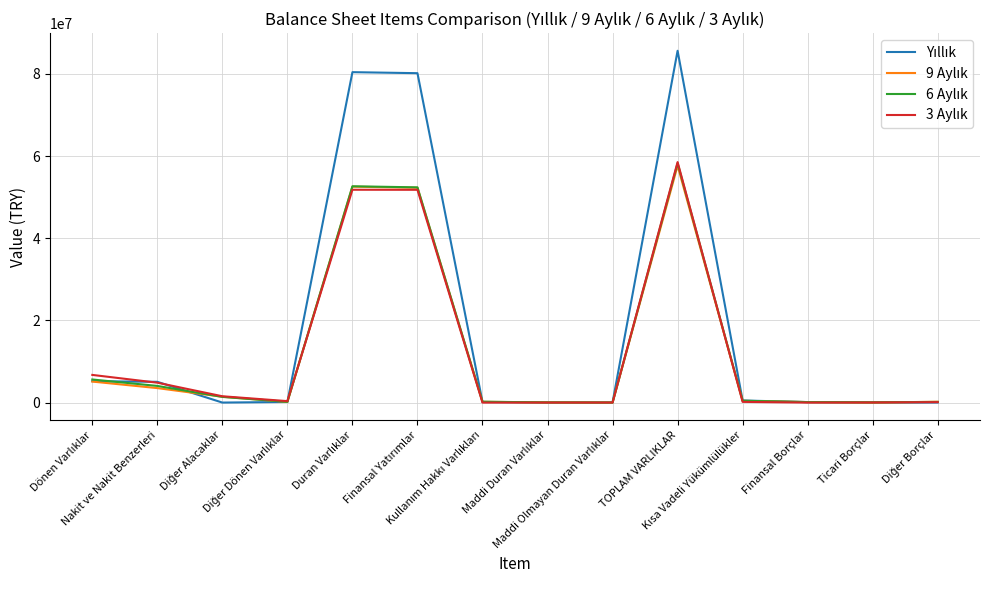

Is this an area chart (filled region under the line)?

No